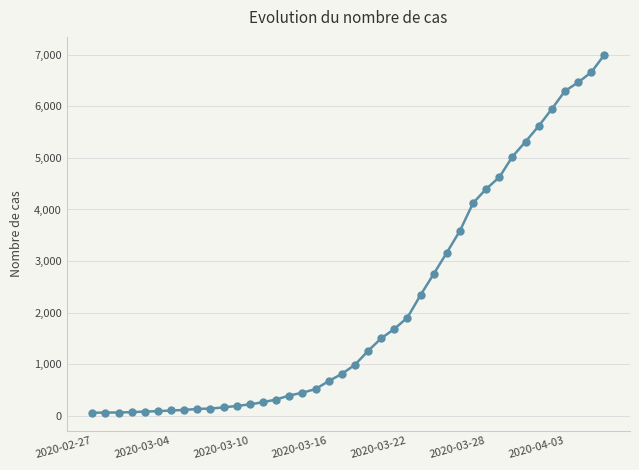

What is the average value?

2142